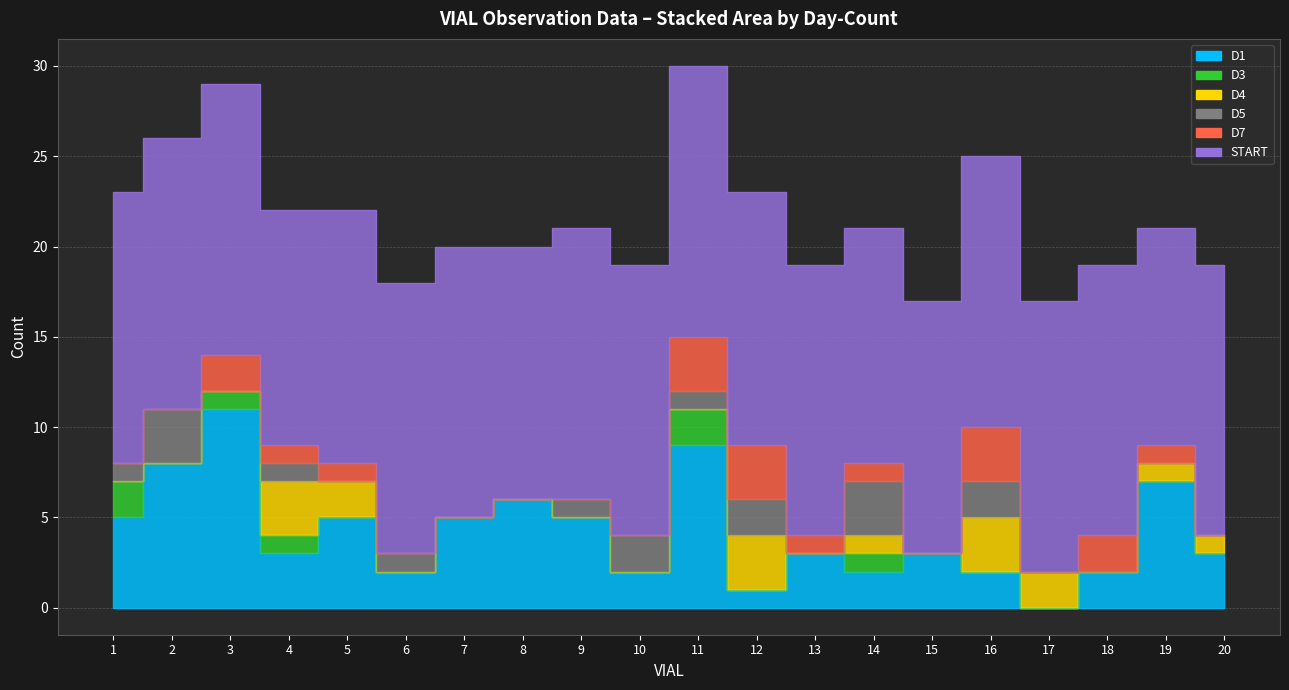

Where is D5 nearest to the value 1?

1